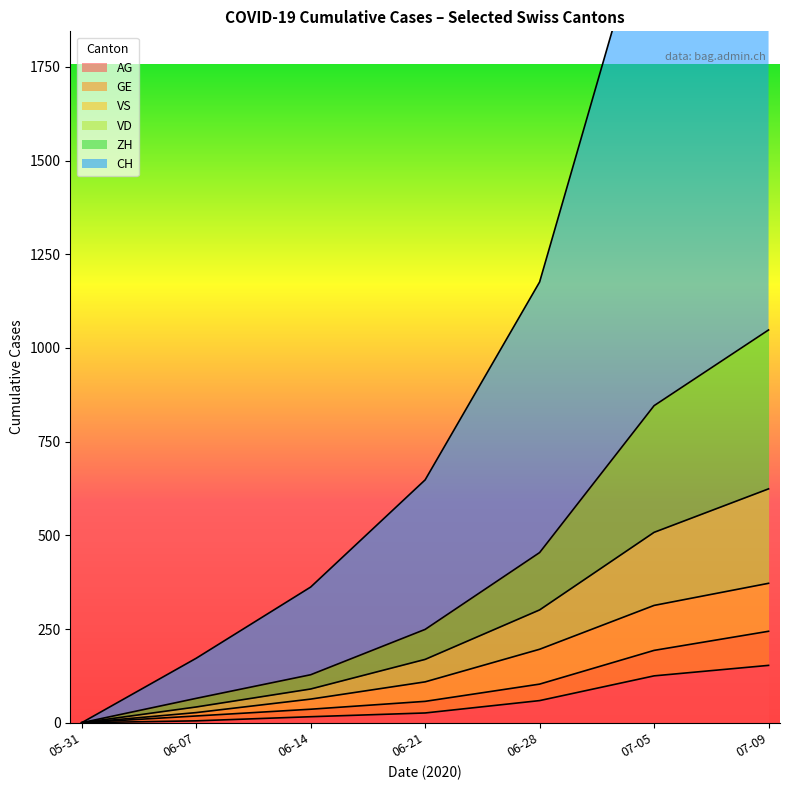

The value of AG at 07-09 is 236. True or false?

False